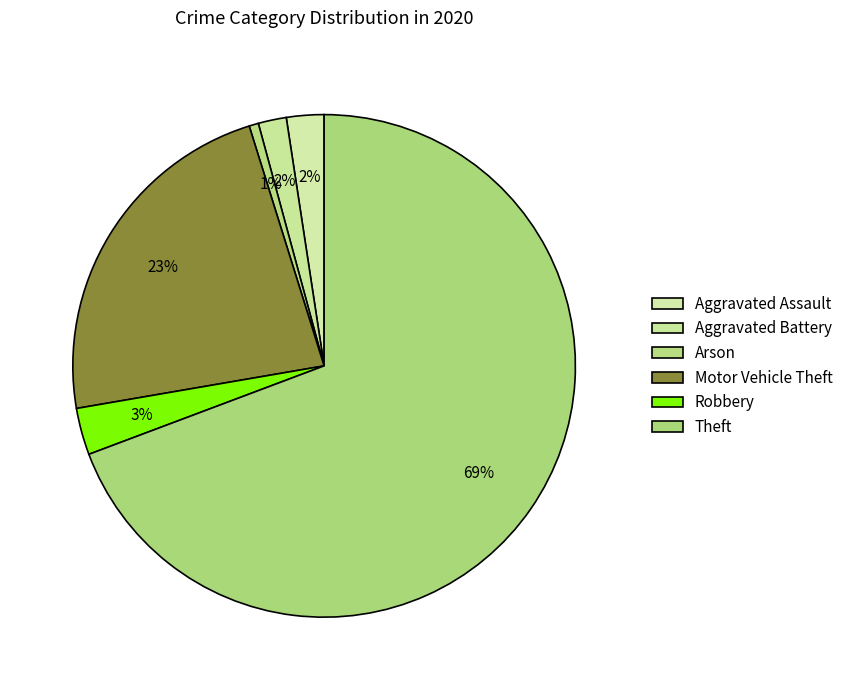

To the nearest percent, what percentage of the pie is Theft?

69%